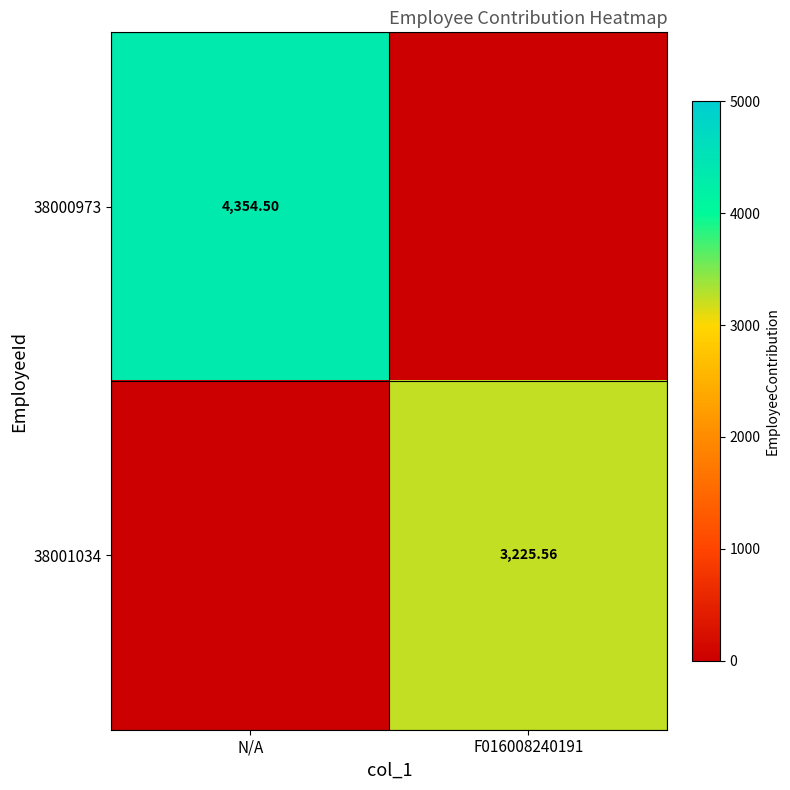

Is the value of 38001034 at F016008240191 greater than the value of 38000973 at N/A?

No